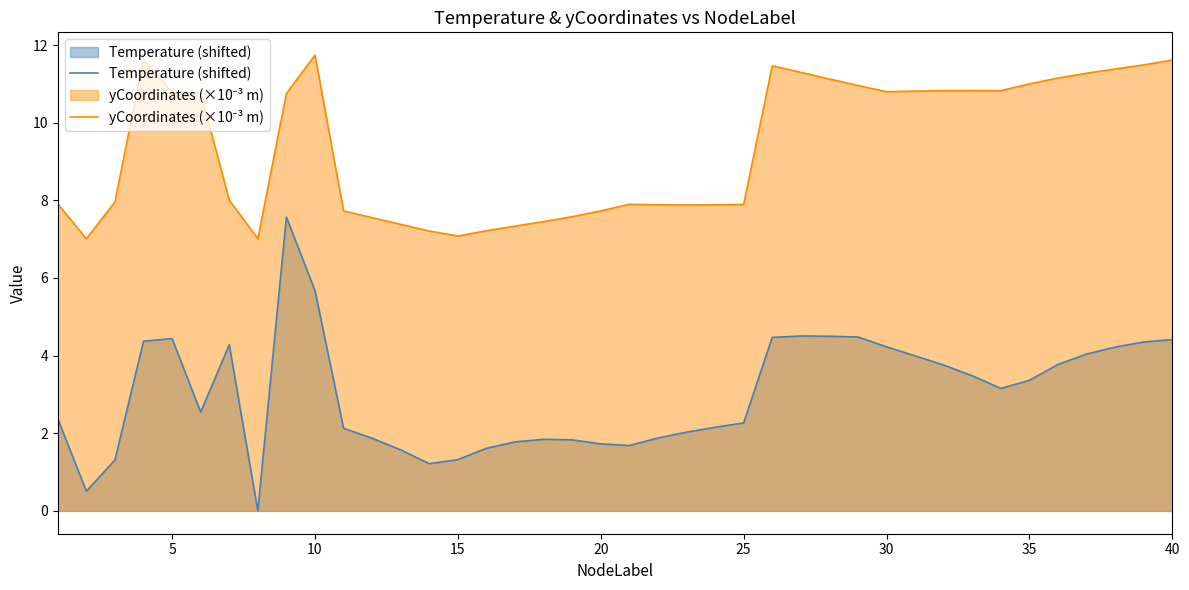

Reading left to right, extract all data points from this chart.

Temperature (shifted): 2.4	0.5	1.3	4.4	4.4	2.5	4.3	0.0	7.6	5.7	2.1	1.9	1.6	1.2	1.3	1.6	1.8	1.8	1.8	1.7	1.7	1.9	2.0	2.2	2.3	4.5	4.5	4.5	4.5	4.2	4.0	3.8	3.5	3.2	3.4	3.8	4.0	4.2	4.4	4.4
yCoordinates (×10⁻³ m): 7.9	7.0	8.0	11.6	10.8	10.8	8.0	7.0	10.8	11.7	7.7	7.6	7.4	7.2	7.1	7.2	7.3	7.5	7.6	7.7	7.9	7.9	7.9	7.9	7.9	11.5	11.3	11.1	11.0	10.8	10.8	10.8	10.8	10.8	11.0	11.2	11.3	11.4	11.5	11.6